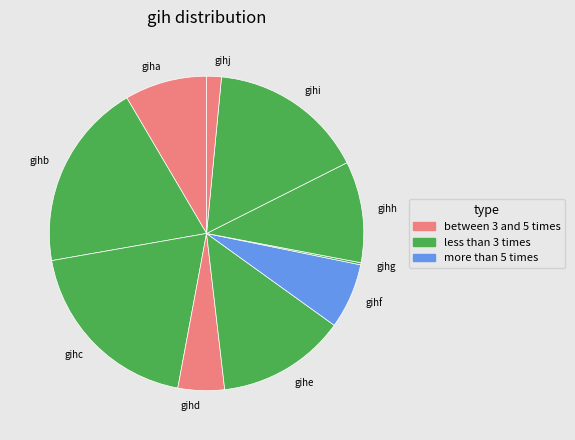

Does gihb represent more than half of the total?

No